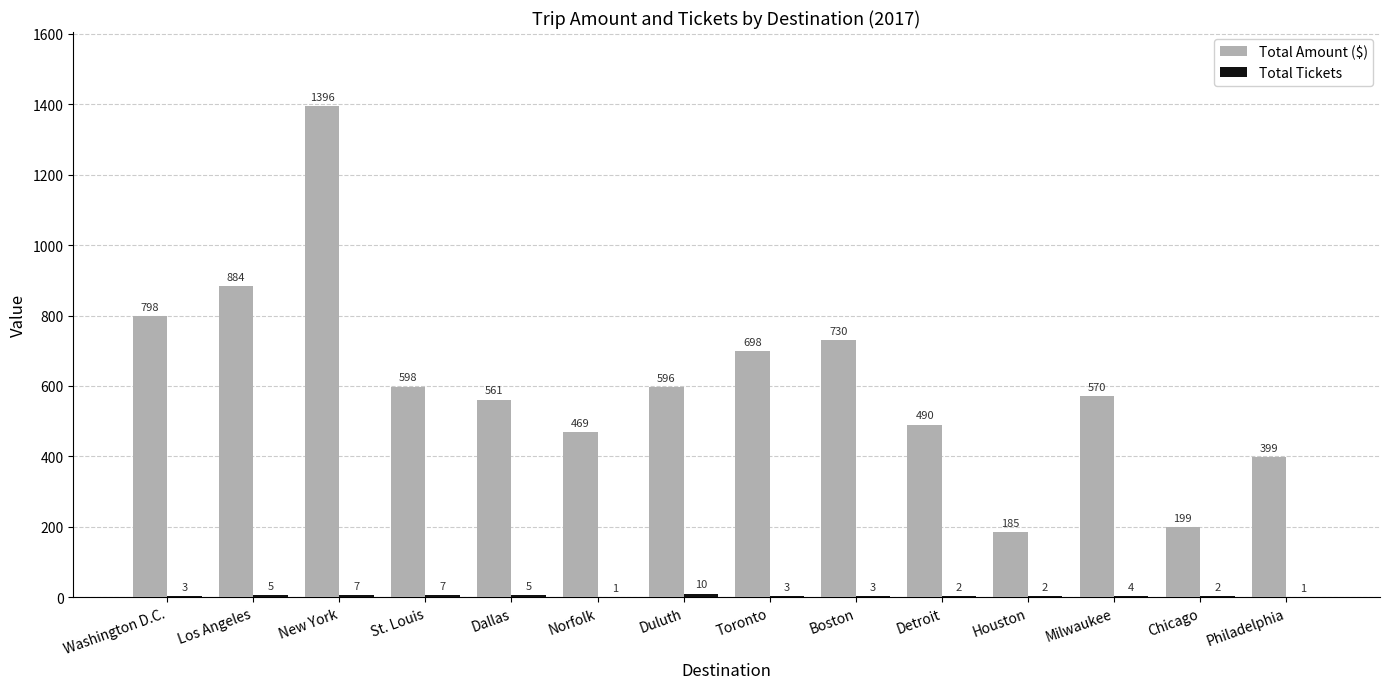

Which series changed the most between Washington D.C. and Detroit?

Total Amount ($)